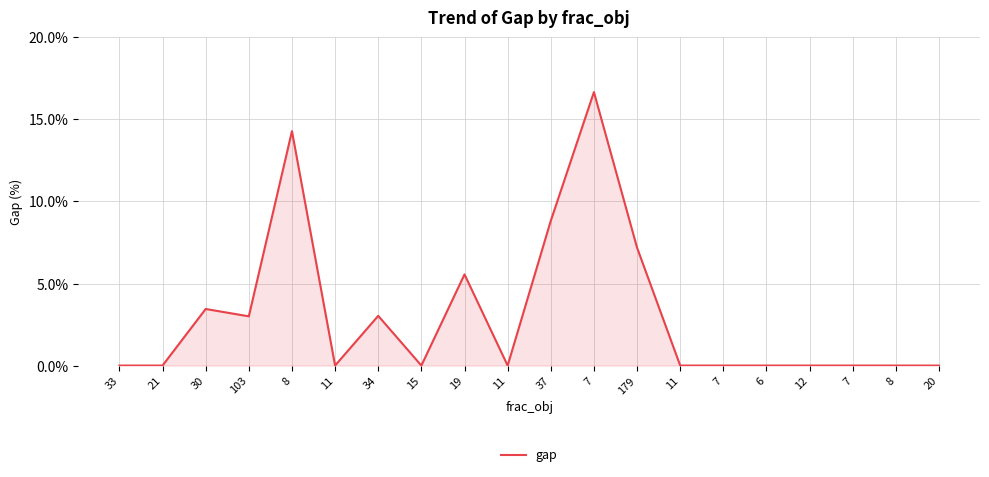

What is the change in value from 30 to 15?

-3.4